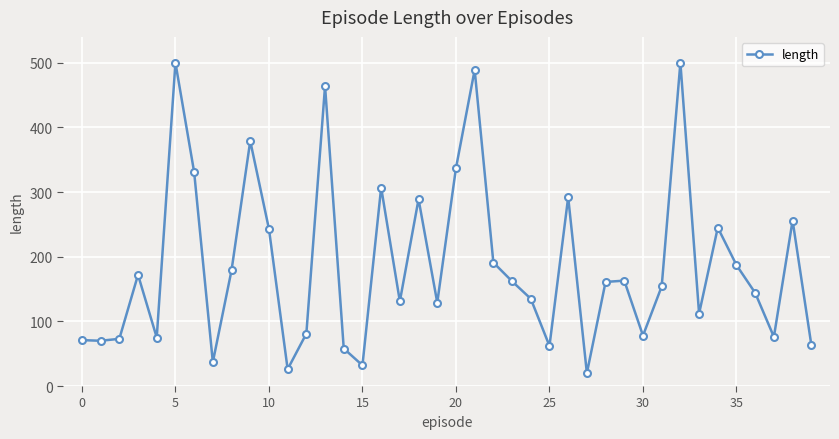

What is the maximum value shown in the chart?

500